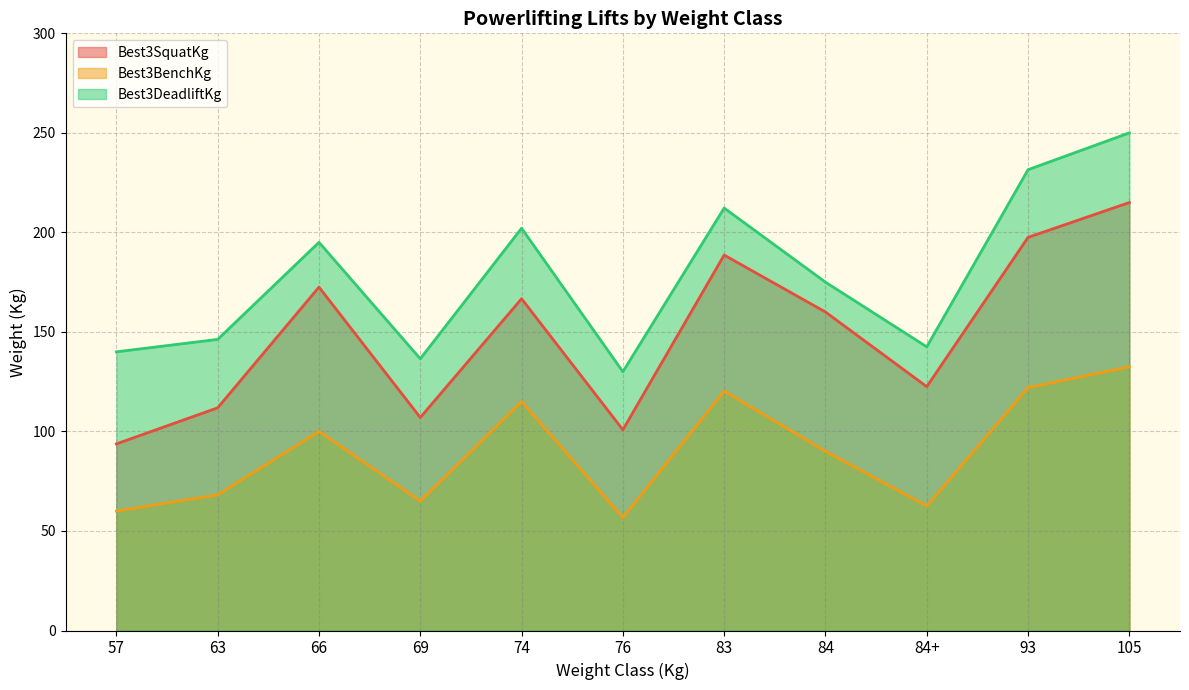

What is the difference between the highest and lowest values at 63?

78.1